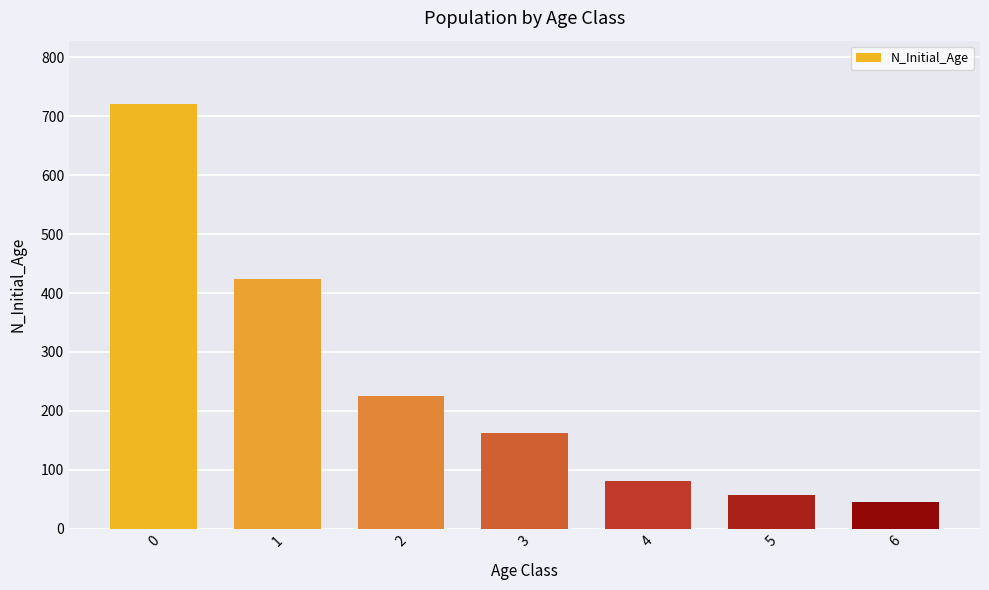

Reading left to right, list all the values displayed in this chart.

0=720	1=424	2=226	3=162	4=81	5=57	6=45